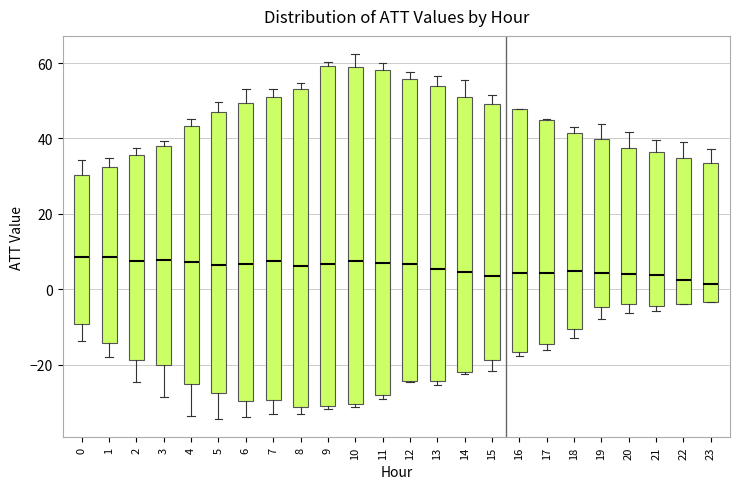

Reading left to right, transcribe this box plot: for each box, give where its median line is, the range the box spans, and where its two whiskers end, as read against the y-axis. The values are not printed on the chart, so give them approximately, as read against the axis.

0: median 8, box -10 to 30, whiskers -14 to 34
1: median 8, box -14 to 32, whiskers -18 to 34
2: median 8, box -18 to 36, whiskers -24 to 38
3: median 8, box -20 to 38, whiskers -28 to 40
4: median 8, box -26 to 44, whiskers -34 to 46
5: median 6, box -28 to 46, whiskers -34 to 50
6: median 6, box -30 to 50, whiskers -34 to 54
7: median 8, box -30 to 50, whiskers -34 to 54
8: median 6, box -32 to 54, whiskers -34 to 54 (just above the box's upper edge)
9: median 6, box -30 to 60, whiskers -32 to 60 (just above the box's upper edge)
10: median 8, box -30 to 60, whiskers -32 to 62
11: median 6, box -28 to 58, whiskers -30 to 60
12: median 6, box -24 to 56, whiskers -24 to 58
13: median 6, box -24 to 54, whiskers -26 to 56
14: median 4, box -22 to 52, whiskers -22 to 56
15: median 4, box -18 to 50, whiskers -22 to 52
16: median 4, box -16 to 48, whiskers -18 to 48
17: median 4, box -14 to 44, whiskers -16 to 46
18: median 4, box -10 to 42, whiskers -12 to 44
19: median 4, box -4 to 40, whiskers -8 to 44
20: median 4, box -4 to 38, whiskers -6 to 42
21: median 4, box -4 to 36, whiskers -6 to 40
22: median 2, box -4 to 34, whiskers -4 to 38
23: median 2, box -4 to 34, whiskers -4 to 38